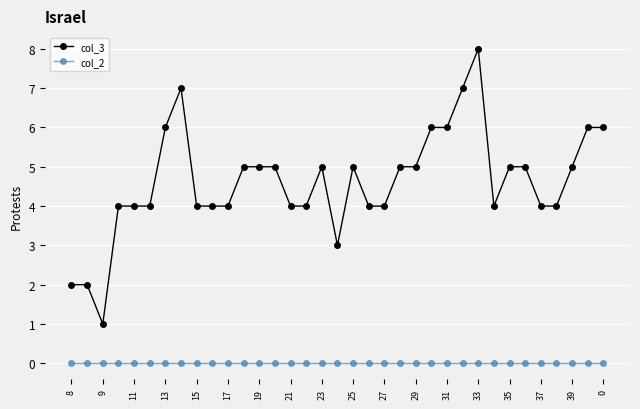

List the series in order of their overall mean, highest first.

col_3, col_2